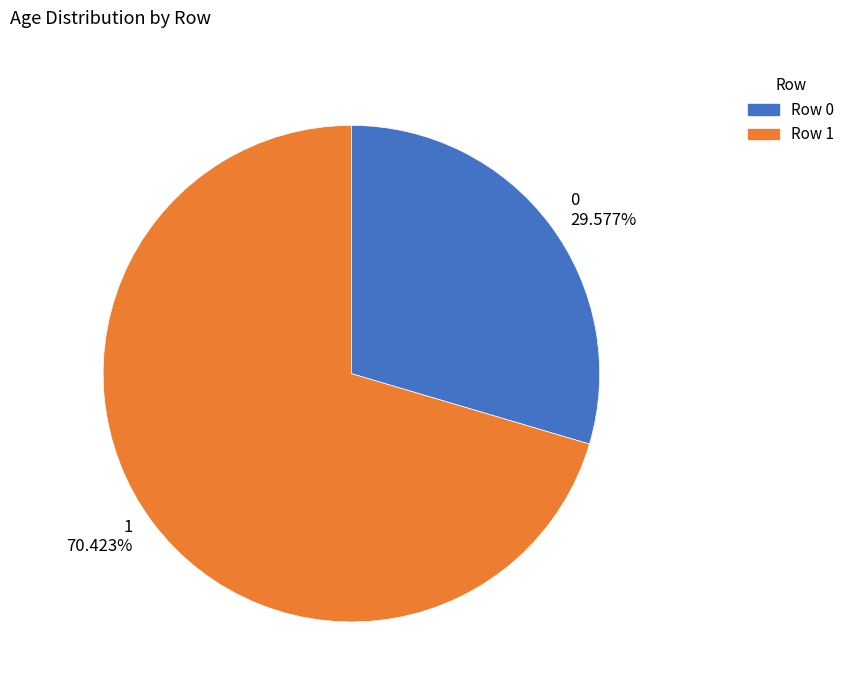

To the nearest percent, what is the difference between the largest and smallest slice percentages?

41%